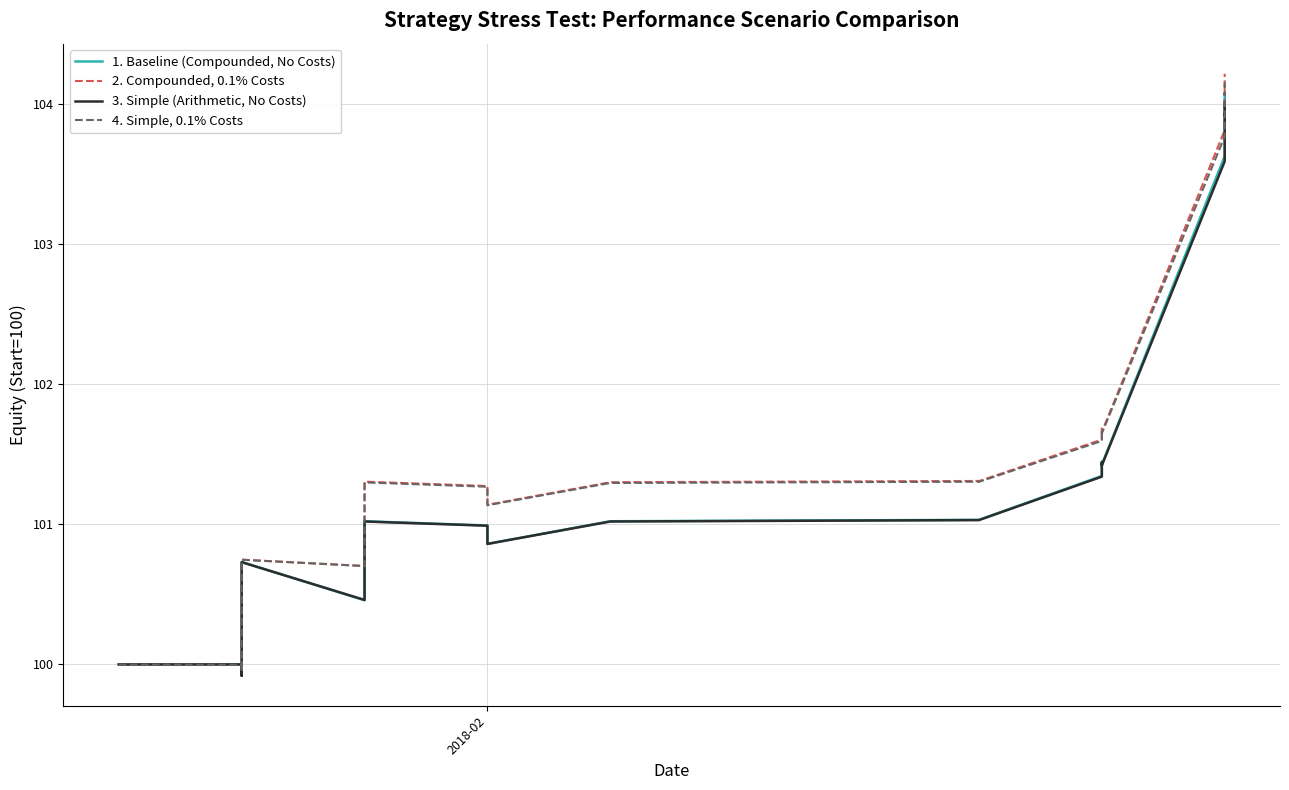

How many values in the 2. Compounded, 0.1% Costs series exceed 101?

19